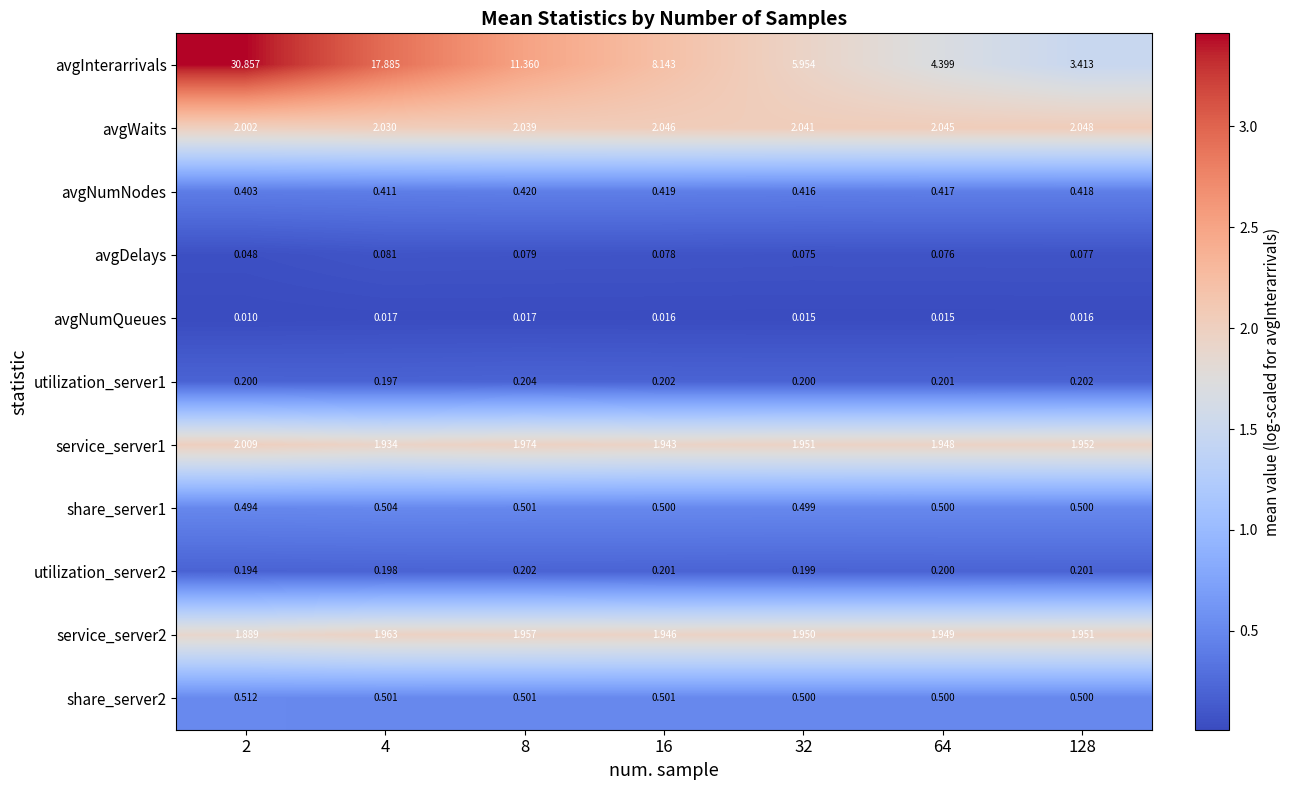

Which series has the largest range (max minus min)?

avgInterarrivals